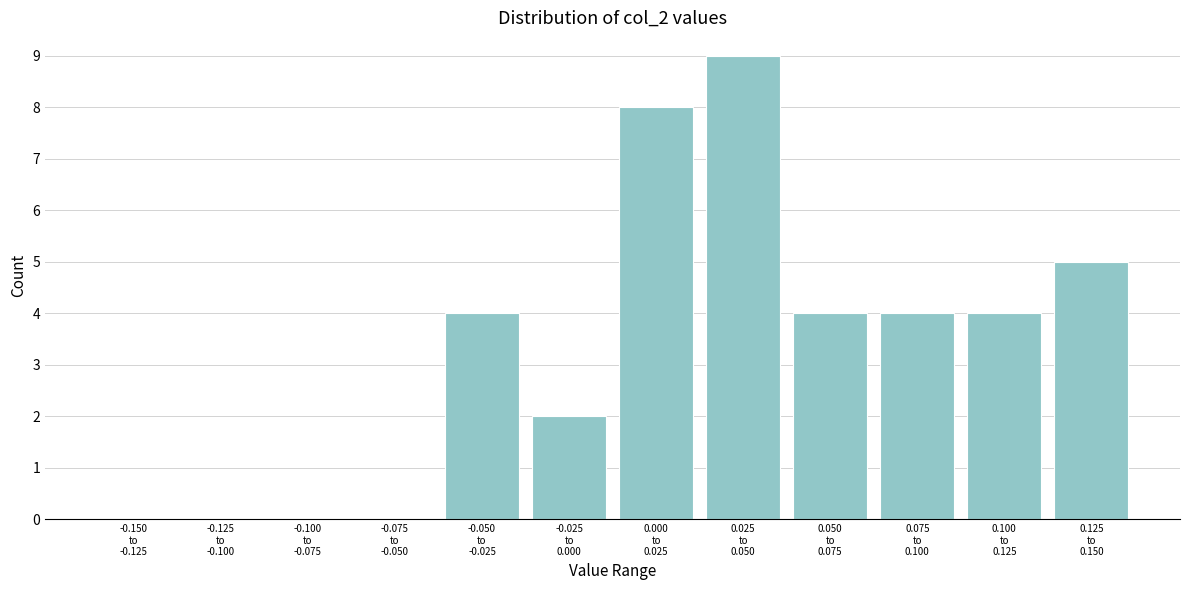

What is the sum of all values?

40